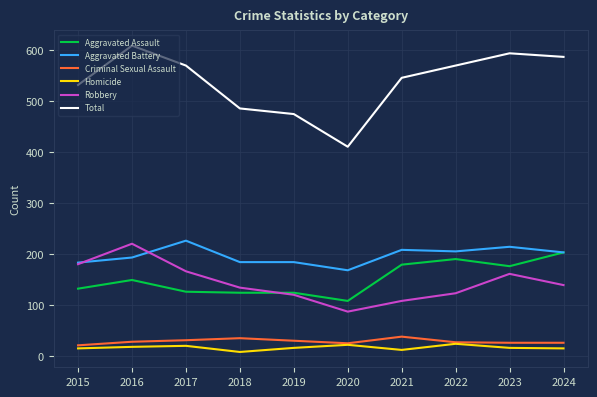

True or false: Aggravated Assault and Criminal Sexual Assault intersect in this chart.

False